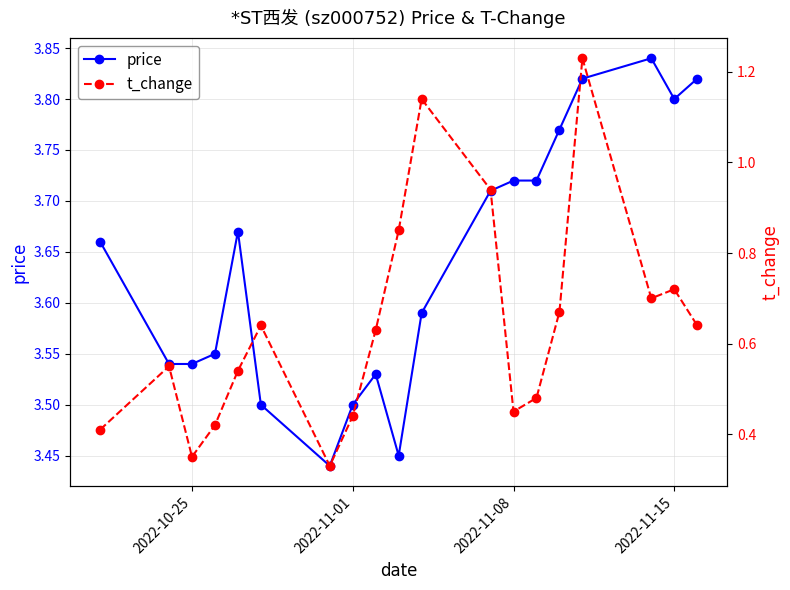

True or false: t_change has a value of 0.1 at 2022-11-08.

False